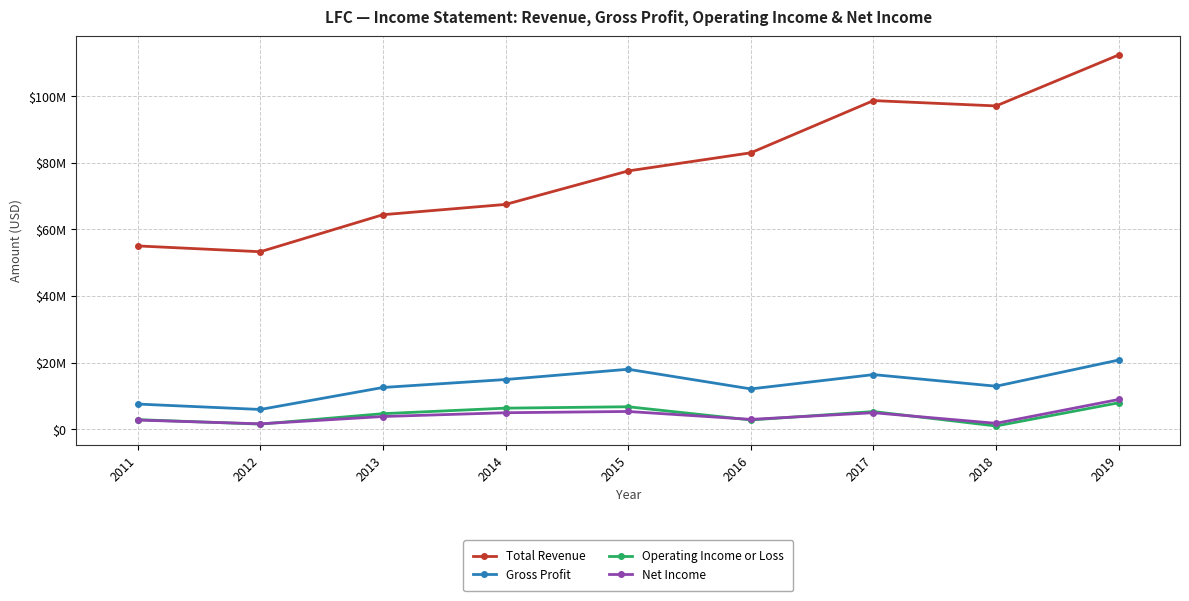

At which label does Total Revenue reach its peak?

2019